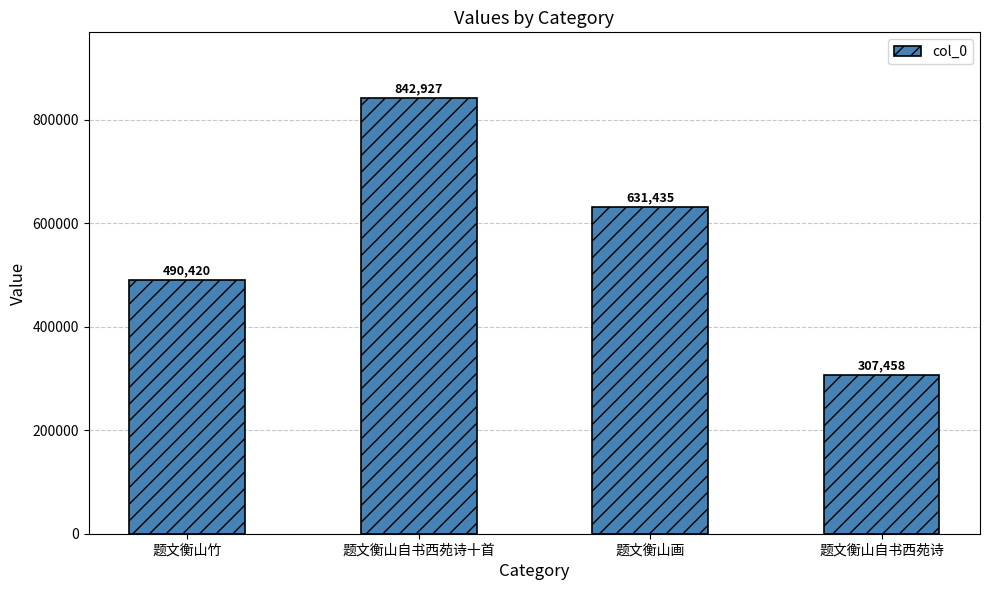

True or false: the data shows 631435 at 题文衡山画.

True